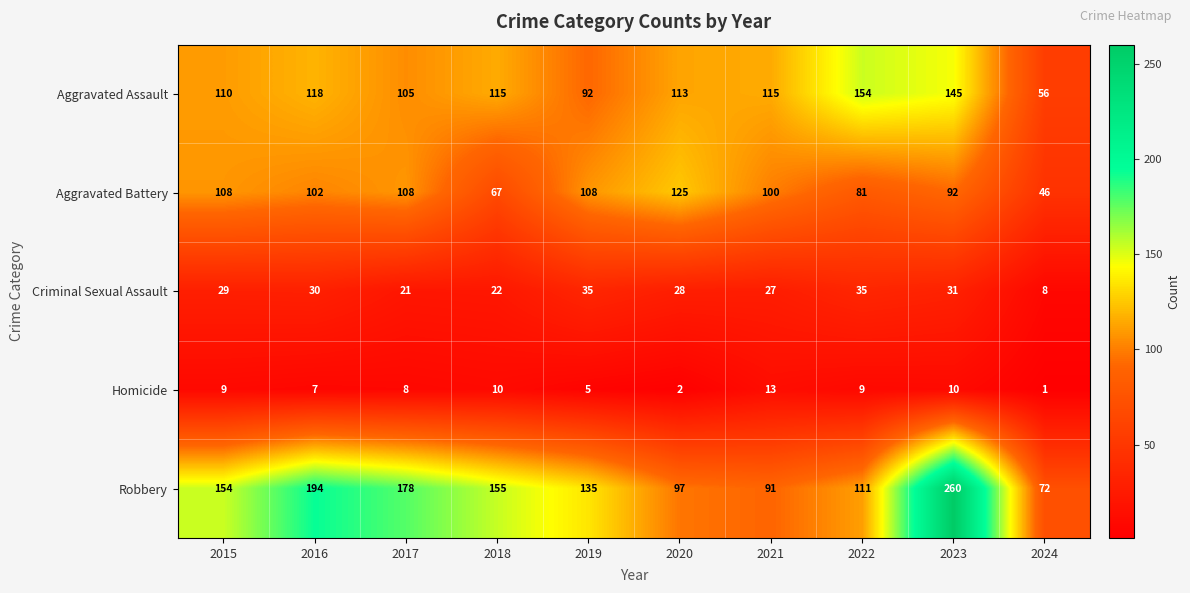

At which category is the sum across all series the highest?

2023